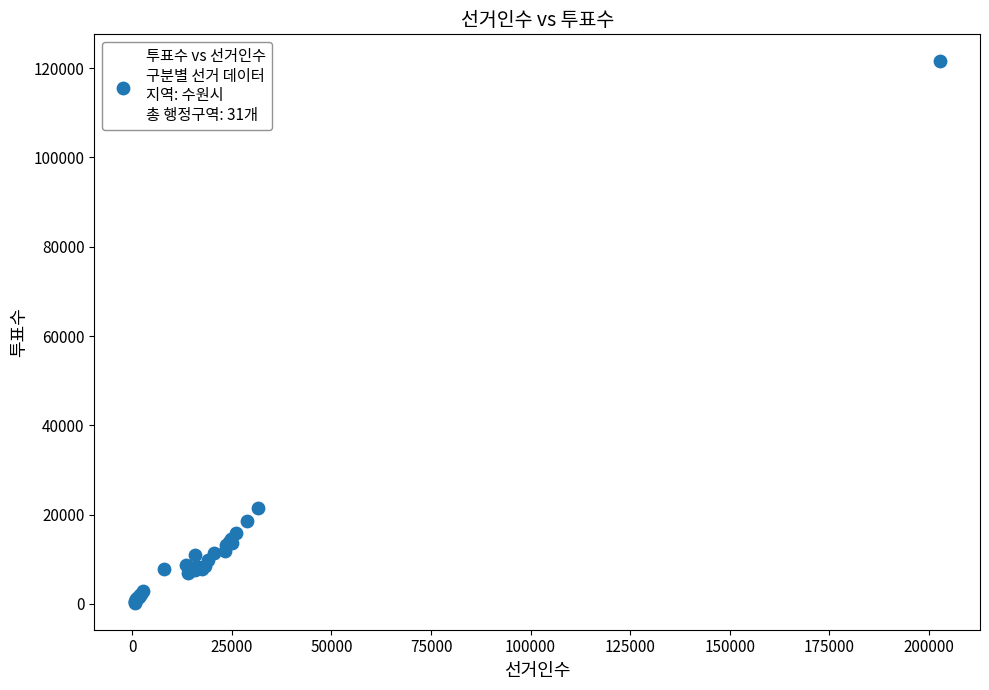

What Y value in the scatter plot is closest to 60892?

21489